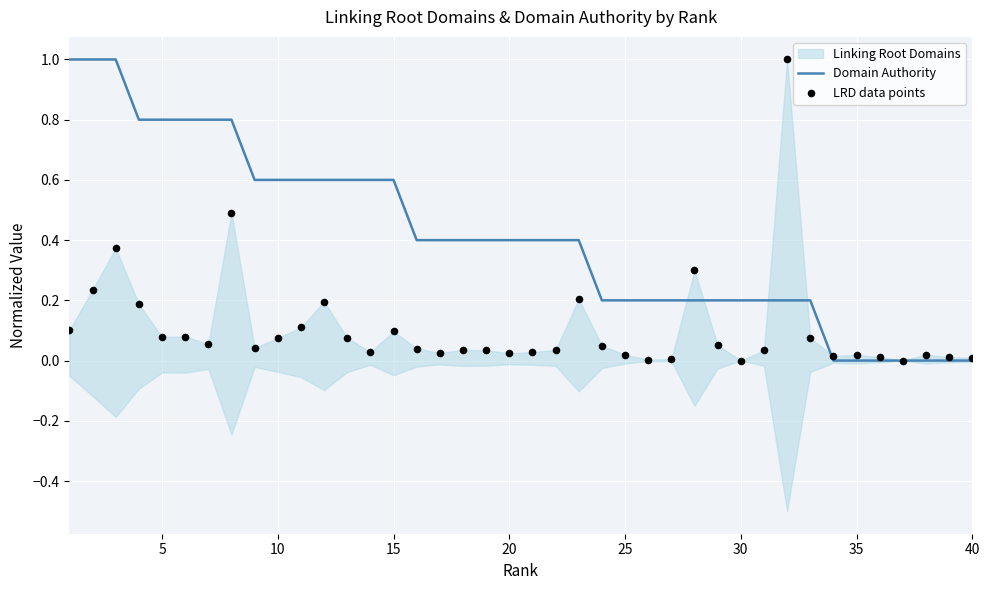

Which series has the largest Y range (max minus min)?

Domain Authority